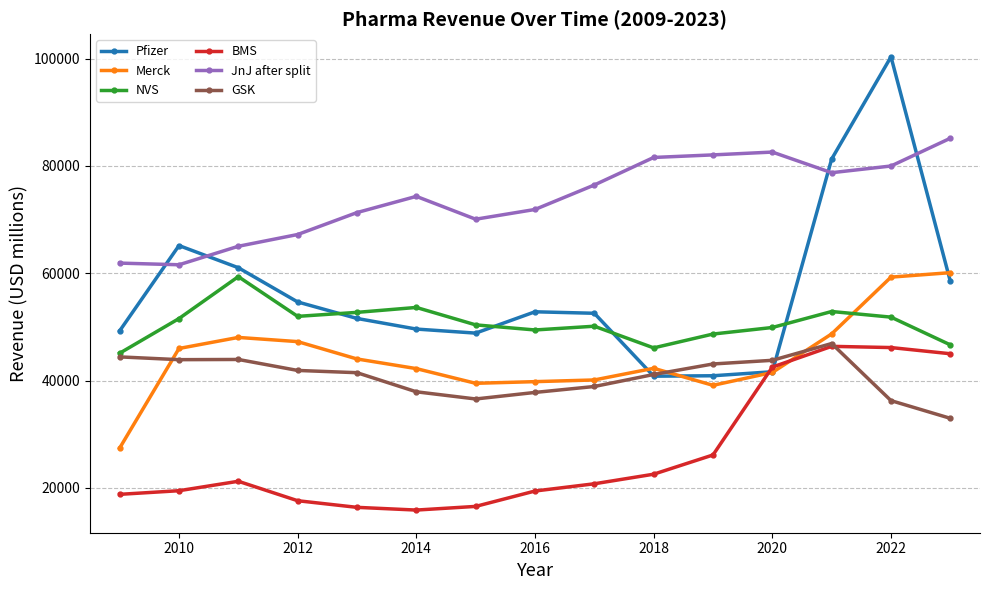

What is the greatest value displayed?

100330